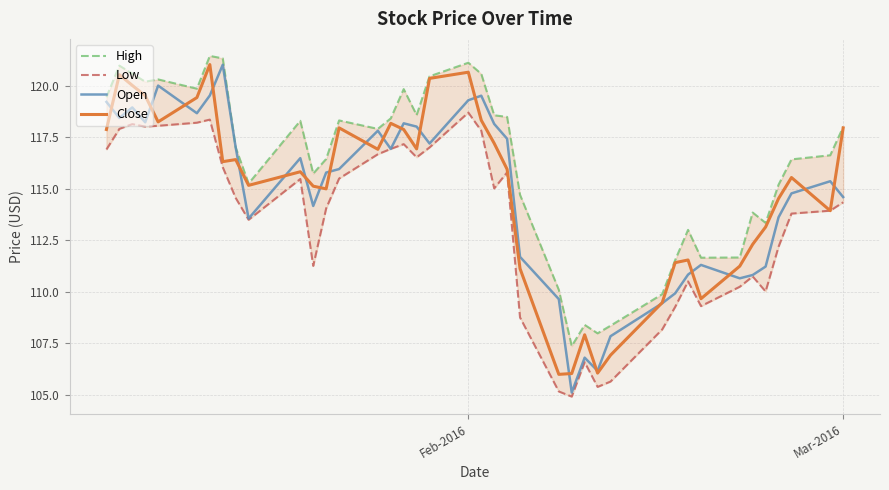

How many distinct data groups are displayed?

4